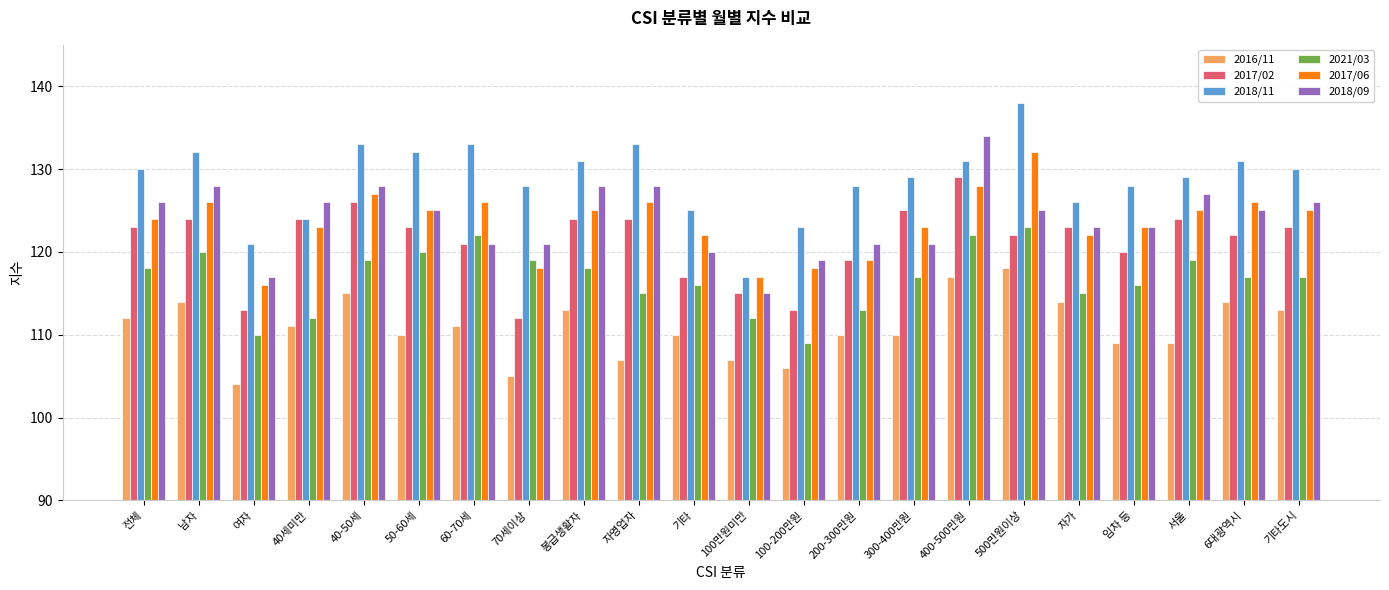

Count the number of data series in this chart.

6